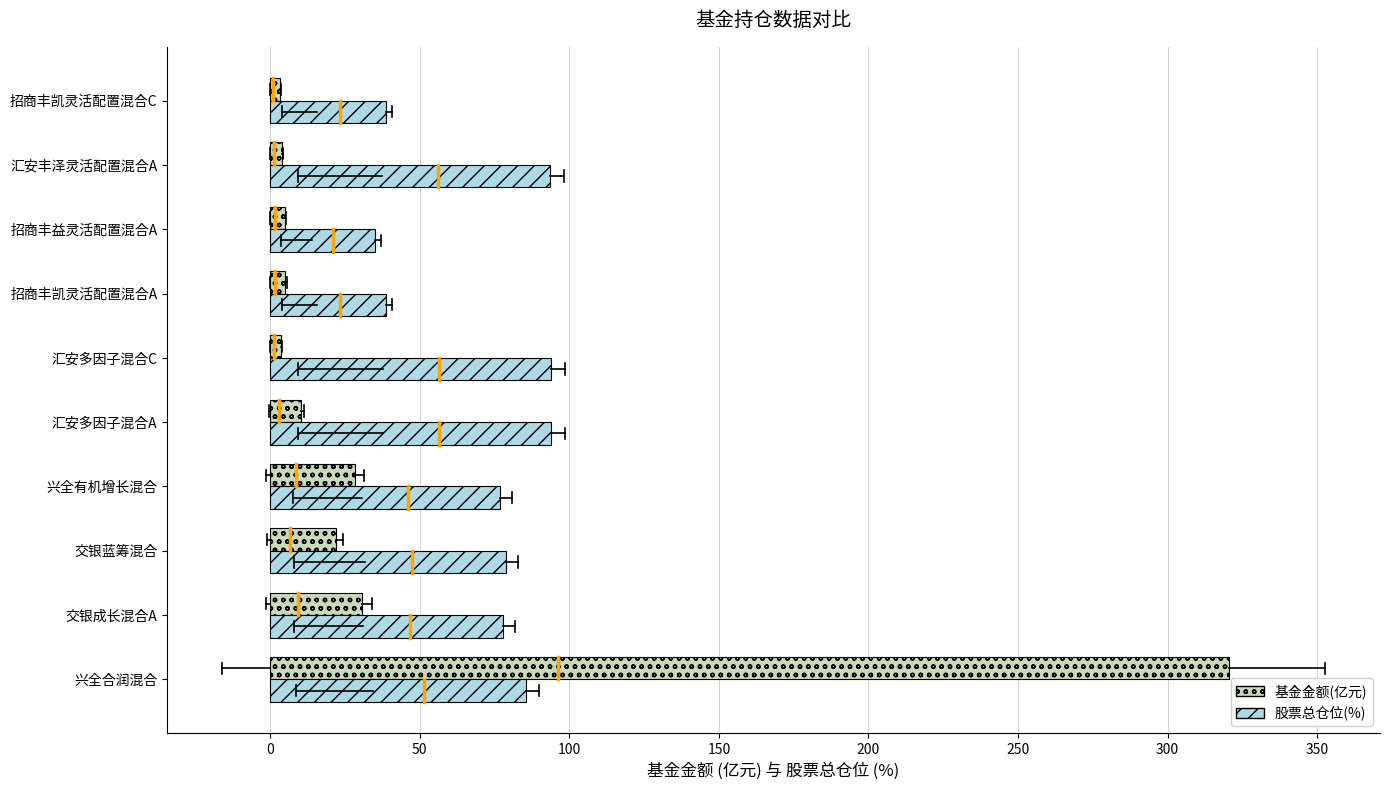

Is it true that 股票总仓位(%) equals 123.2 at 汇安多因子混合A?

False